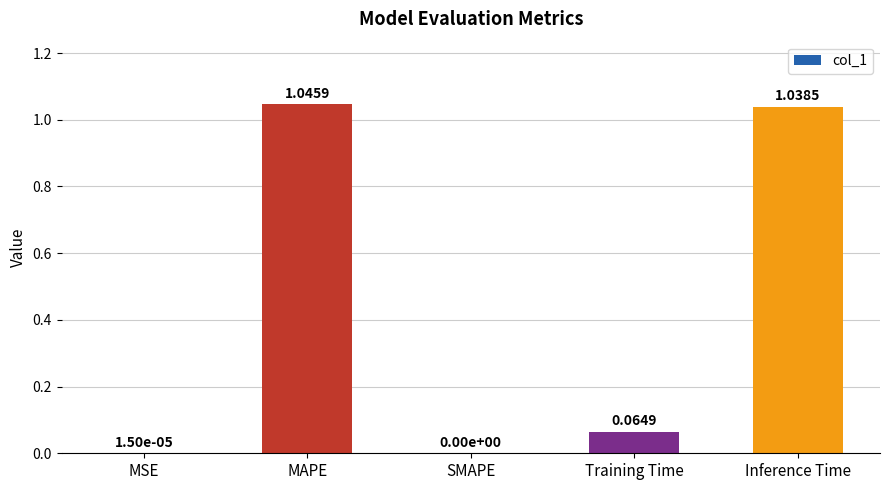

What is the sum of all values?

2.1